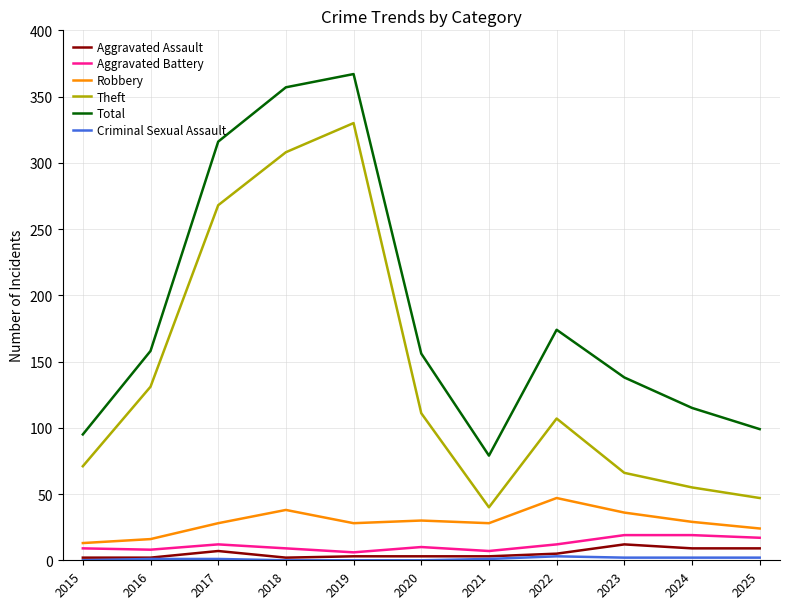

True or false: Aggravated Assault has a value of 5 at 2022.

True